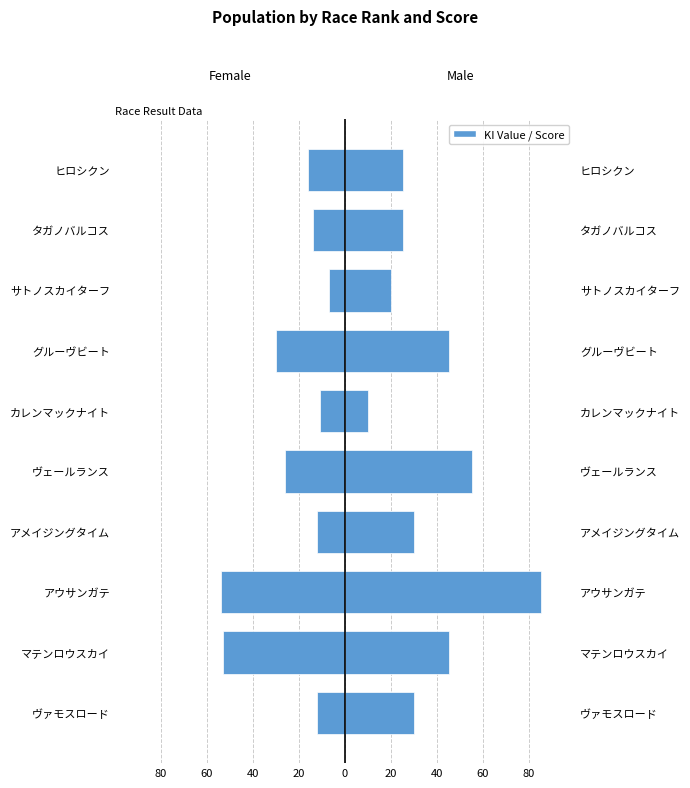

Are the bars grouped side by side (vs. stacked)?

Yes